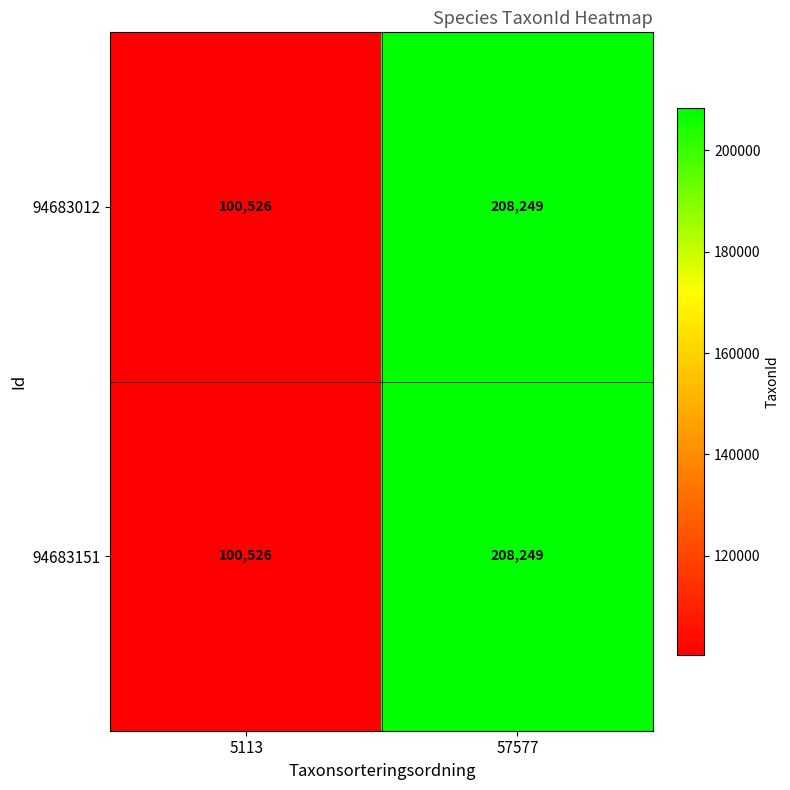

Reading left to right, extract all data points from this chart.

94683012: 5113=100526	57577=208249
94683151: 5113=100526	57577=208249